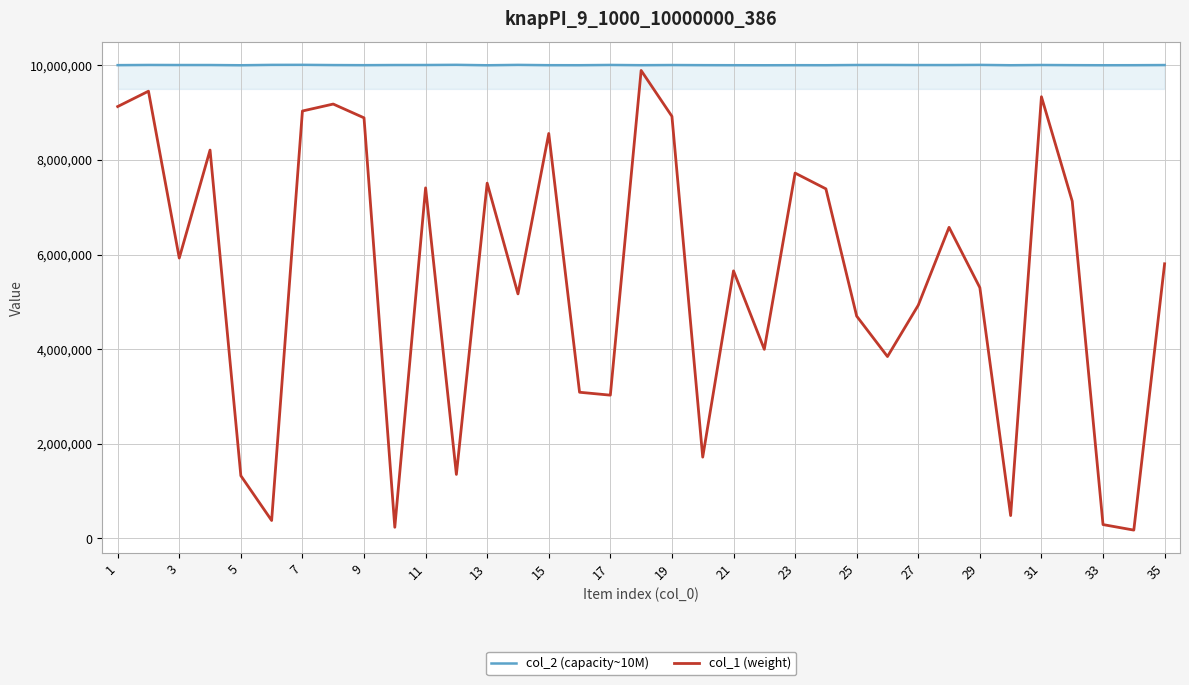

Which series has the largest total across all categories?

col_2 (capacity~10M)